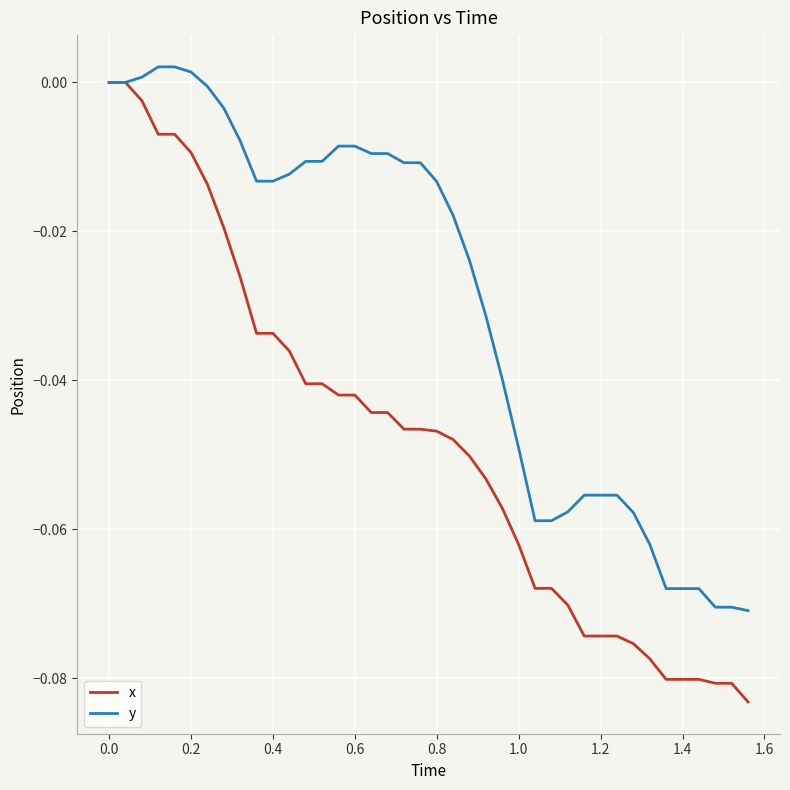

What are all the series names shown in the legend?

x, y